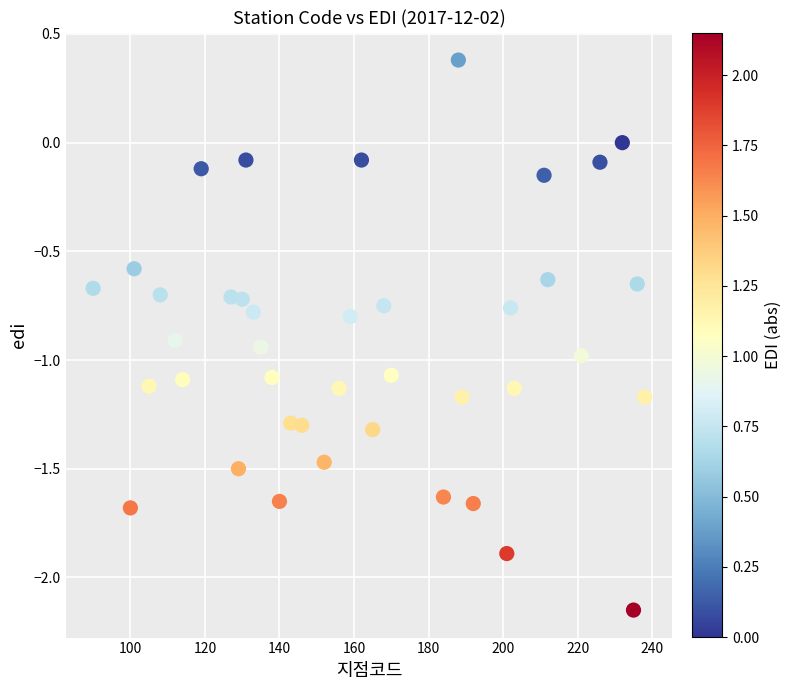

What is the range of X values (max minus min)?

148.0